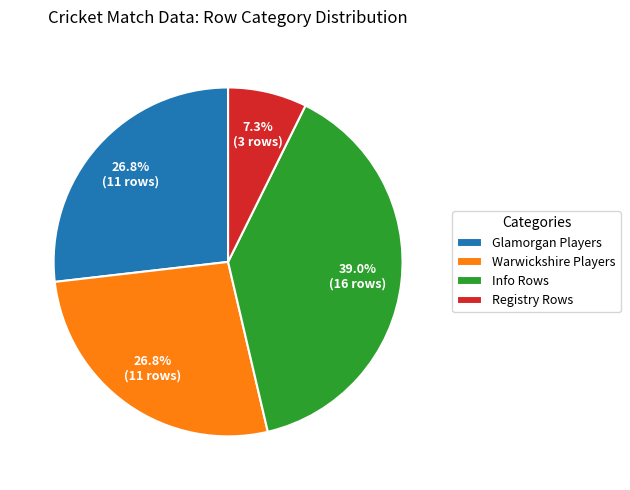

Which slice is the smallest?

Registry Rows